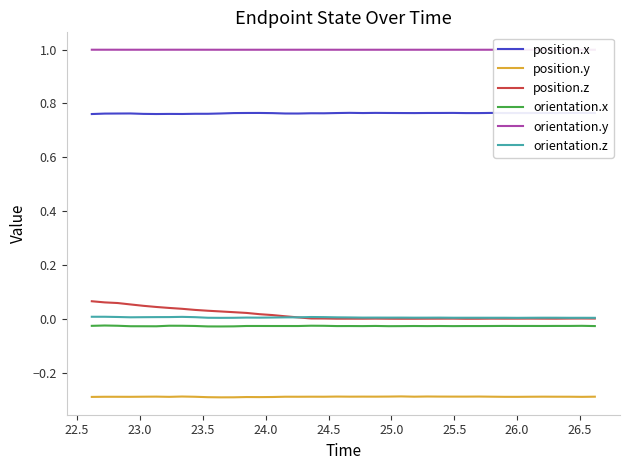

Which series has the largest range (max minus min)?

position.z